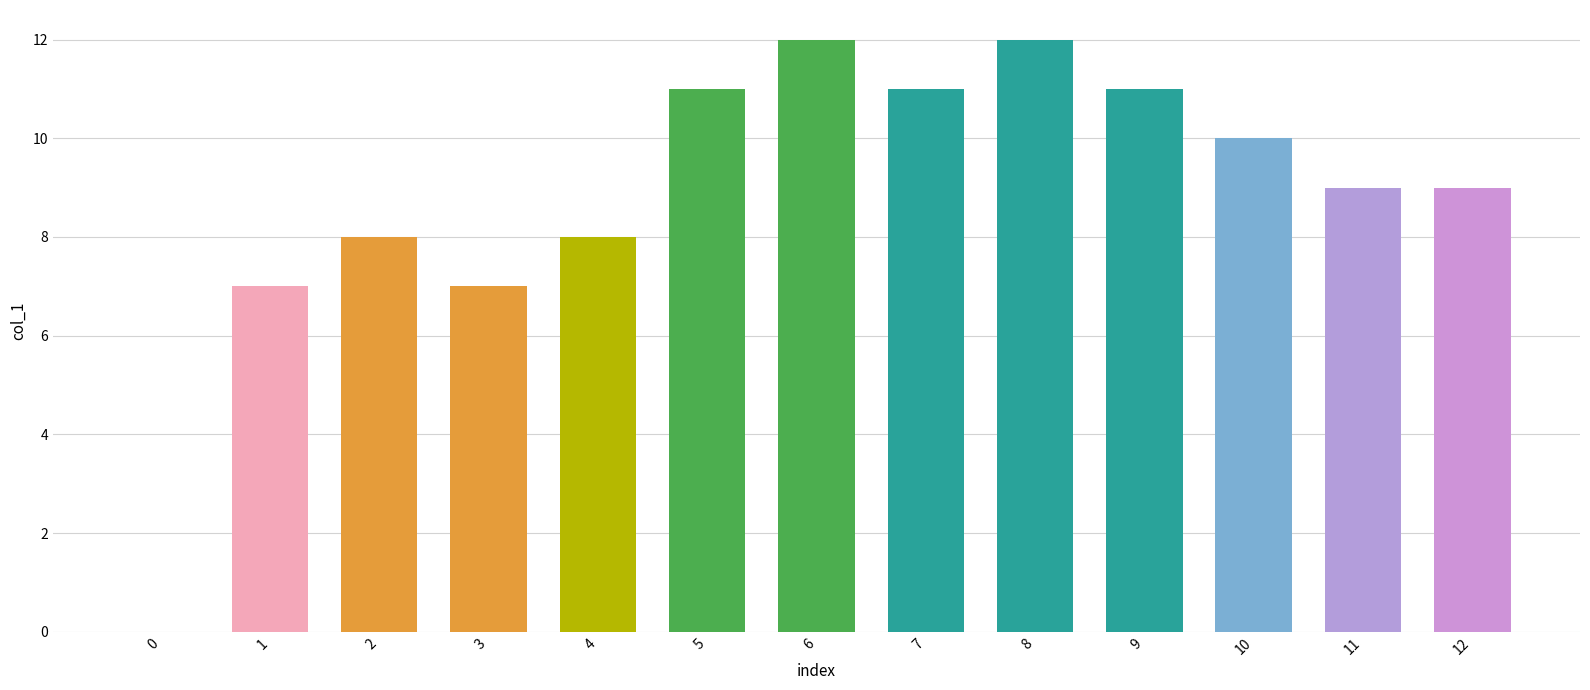

Reading left to right, what are all the values shown in this chart?

0	7	8	7	8	11	12	11	12	11	10	9	9